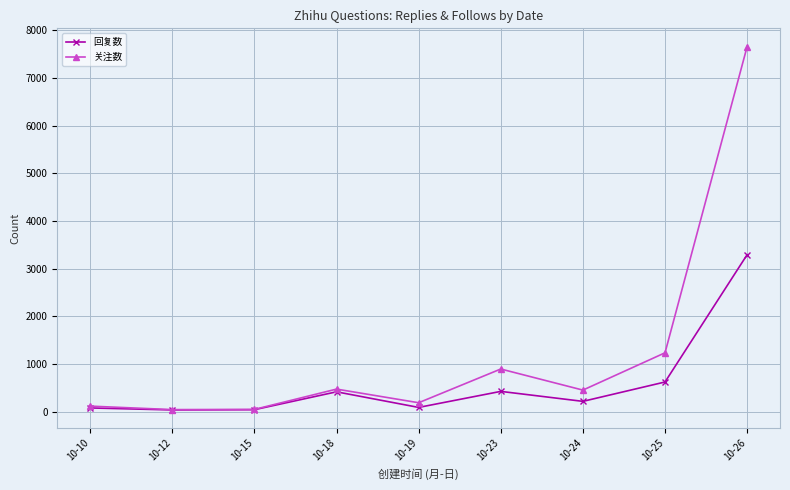

Is the value of 关注数 at 10-10 greater than the value of 回复数 at 10-26?

No